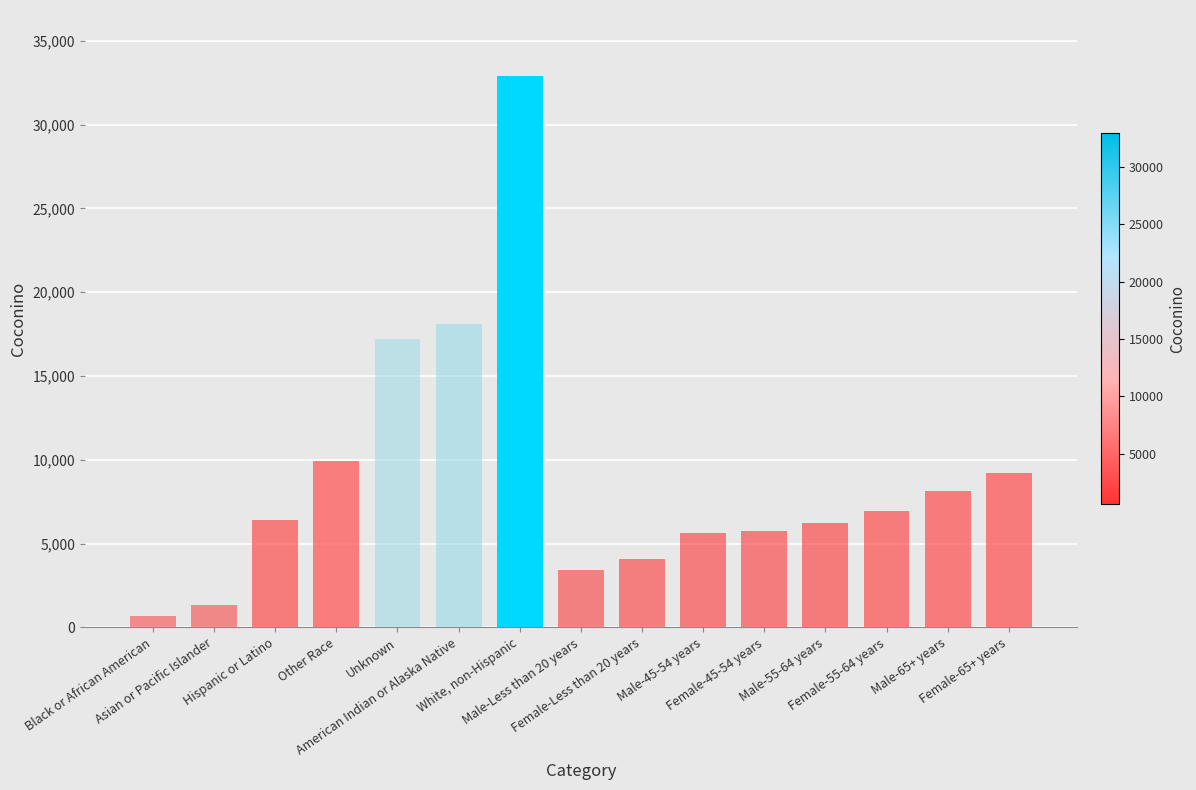

Count the number of data series in this chart.

1